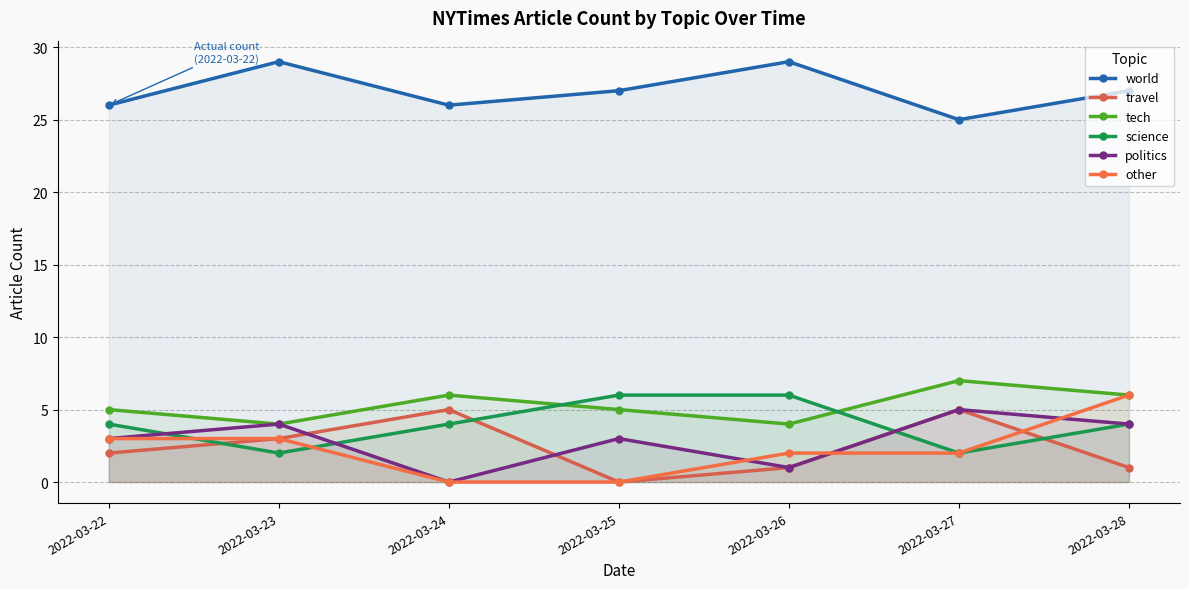

Reading right to left, list all the values displayed in this chart.

world: 2022-03-28=27	2022-03-27=25	2022-03-26=29	2022-03-25=27	2022-03-24=26	2022-03-23=29	2022-03-22=26
travel: 2022-03-28=1	2022-03-27=5	2022-03-26=1	2022-03-25=0	2022-03-24=5	2022-03-23=3	2022-03-22=2
tech: 2022-03-28=6	2022-03-27=7	2022-03-26=4	2022-03-25=5	2022-03-24=6	2022-03-23=4	2022-03-22=5
science: 2022-03-28=4	2022-03-27=2	2022-03-26=6	2022-03-25=6	2022-03-24=4	2022-03-23=2	2022-03-22=4
politics: 2022-03-28=4	2022-03-27=5	2022-03-26=1	2022-03-25=3	2022-03-24=0	2022-03-23=4	2022-03-22=3
other: 2022-03-28=6	2022-03-27=2	2022-03-26=2	2022-03-25=0	2022-03-24=0	2022-03-23=3	2022-03-22=3